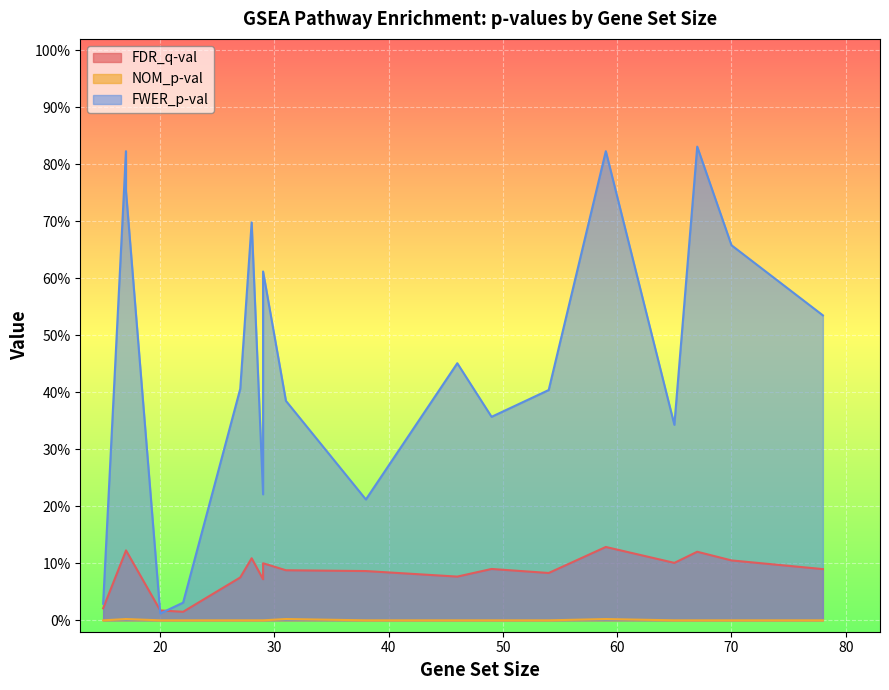

What is the highest value of the FWER_p-val series?

0.8